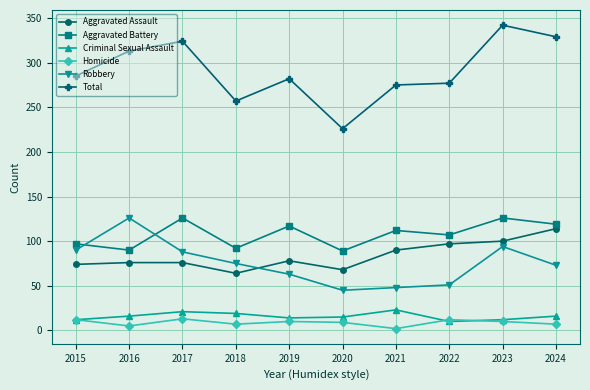

What is the minimum value shown in the chart?

2